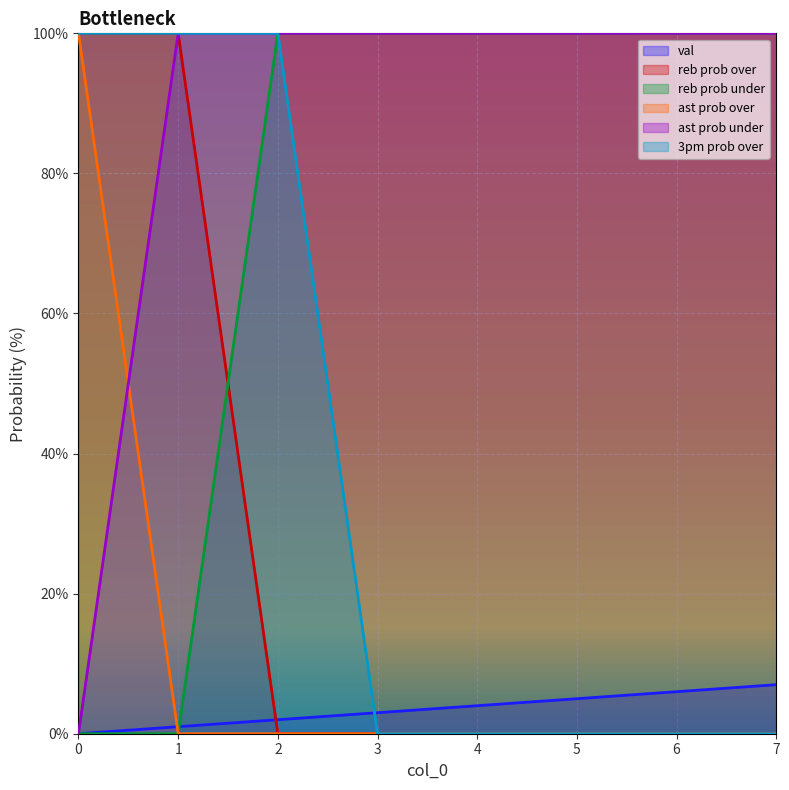

How many data points does each series have?

8